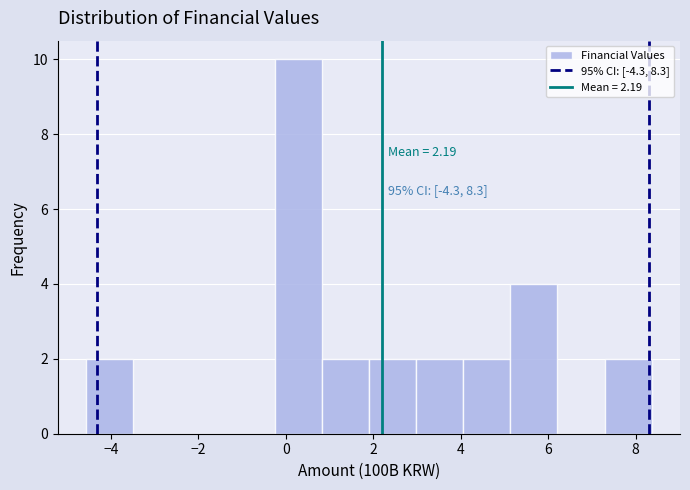

Over which range of the x-axis is the bar tallest?

-0.2 to 0.8